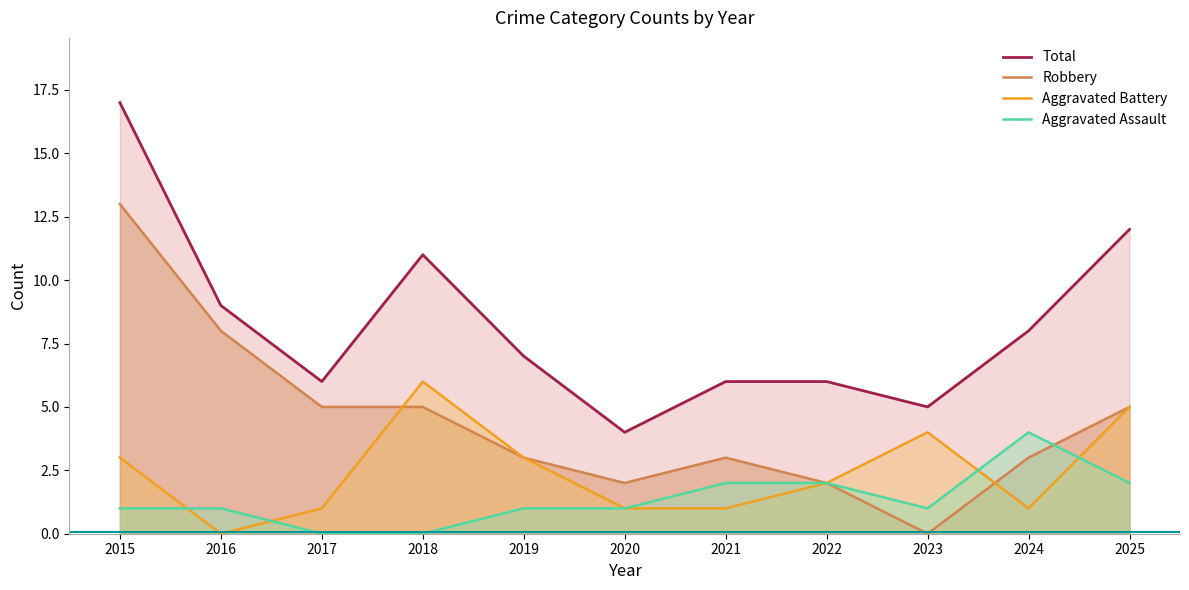

How many positive values does the Robbery series have?

10